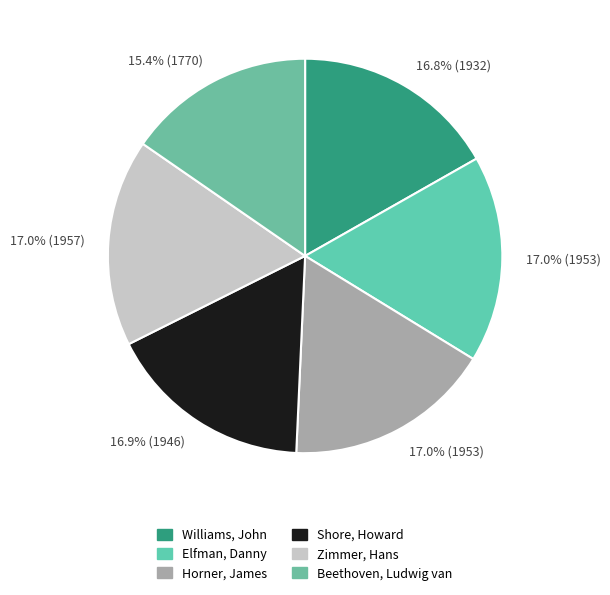

Count the number of slices in the pie.

6